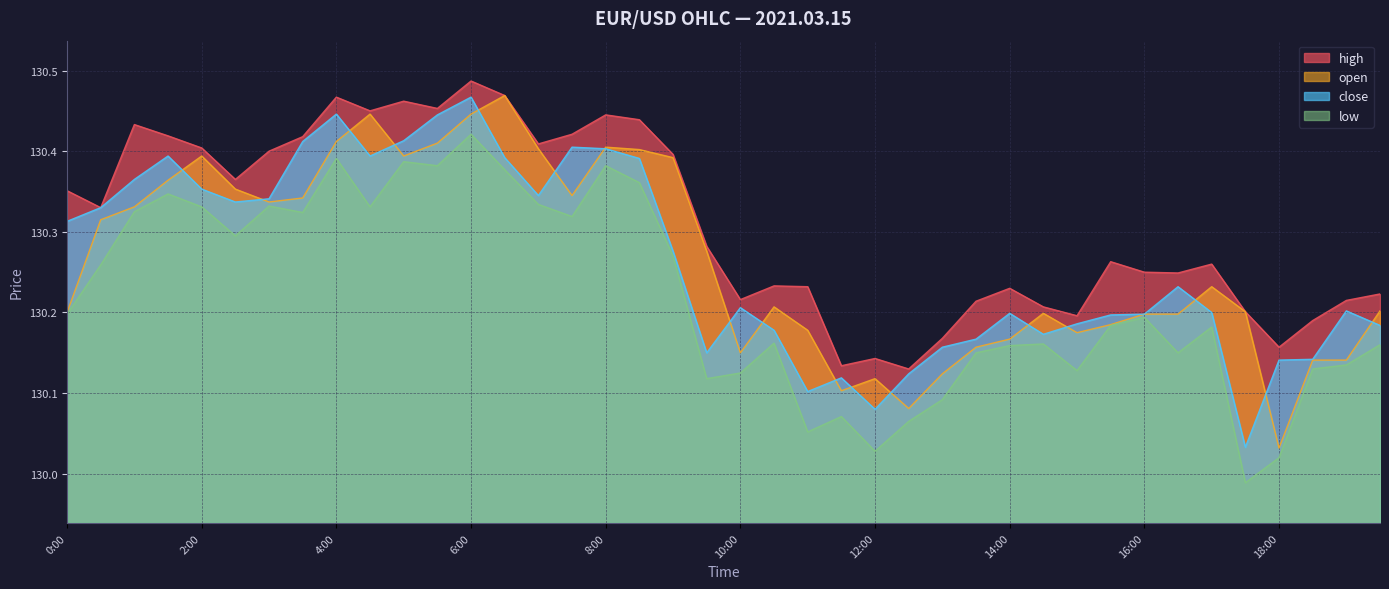

What is the label of the 15th point from the right?

12:30